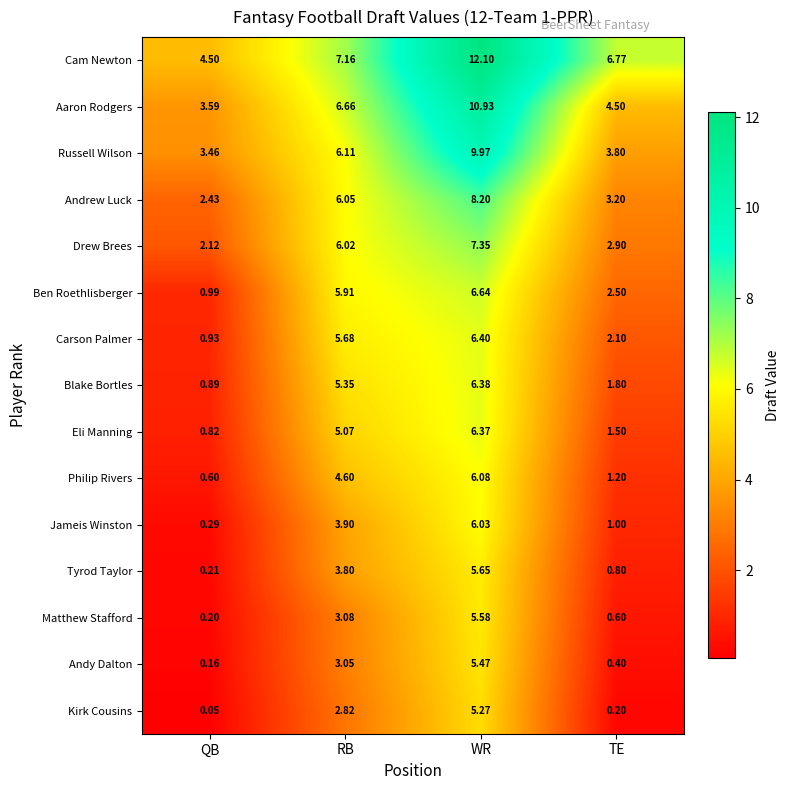

How many data points in Russell Wilson are less than 6?

2